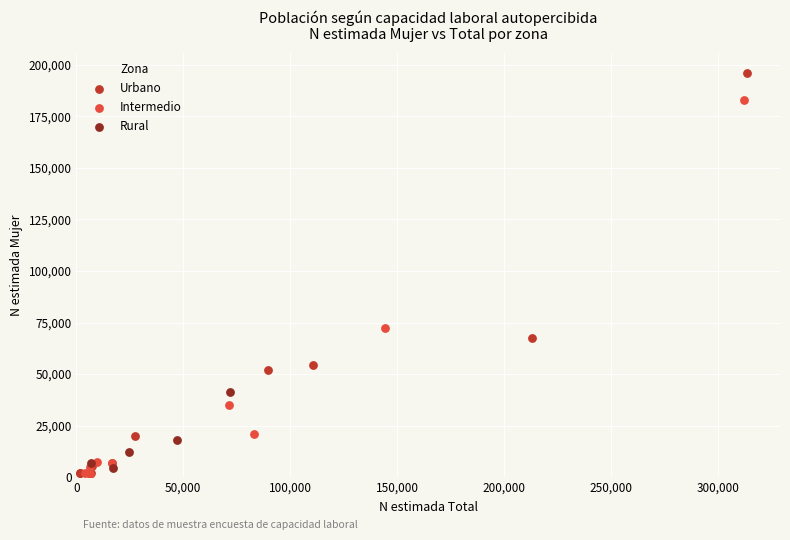

Which series has the largest Y range (max minus min)?

Urbano